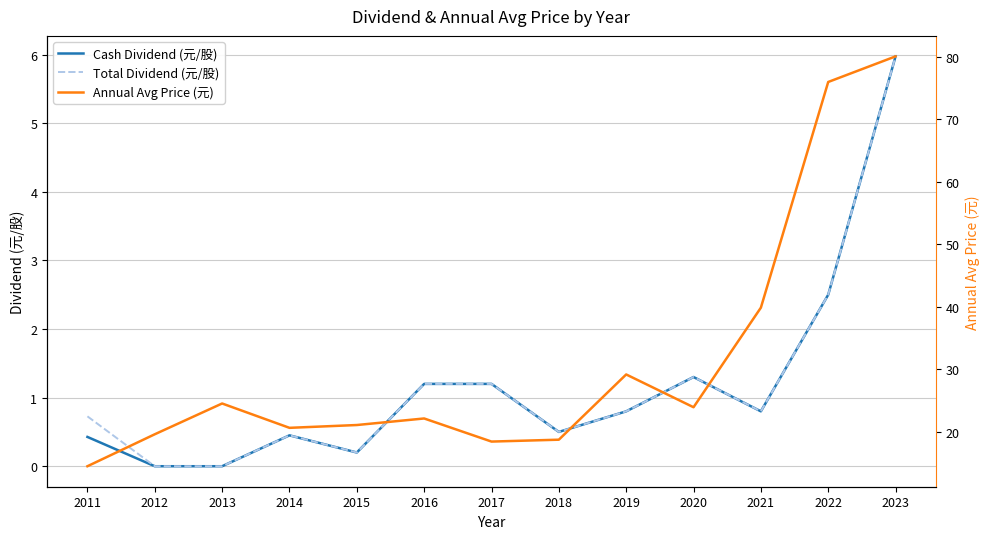

What is the maximum value for Cash Dividend (元/股)?

6.0